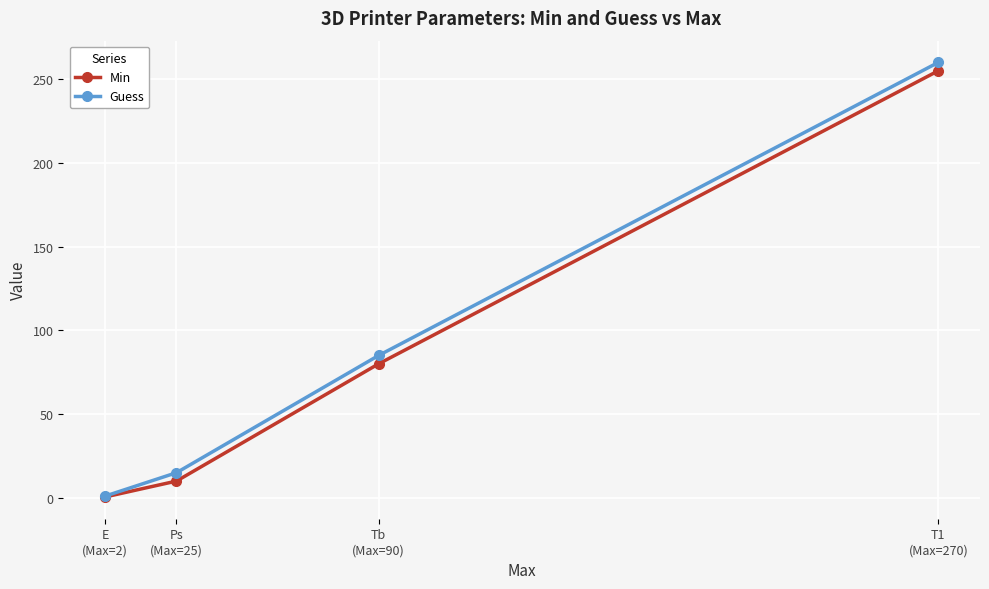

What is the difference between the Guess values at Tb
(Max=90) and T1
(Max=270)?

175.0